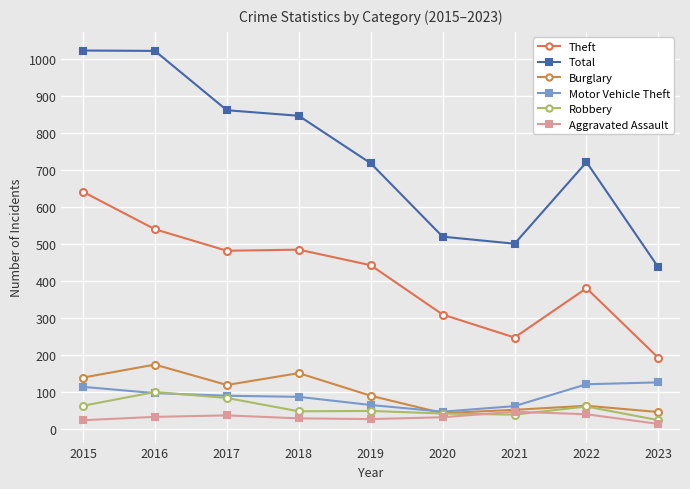

True or false: Burglary has more than 1 interior local peaks.

True